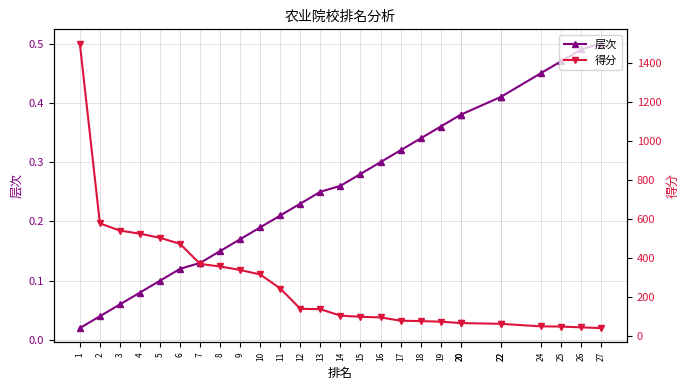

Reading left to right, transcribe all the data shown in this chart.

层次: 0.0	0.0	0.1	0.1	0.1	0.1	0.1	0.1	0.2	0.2	0.2	0.2	0.2	0.3	0.3	0.3	0.3	0.3	0.4	0.4	0.4	0.4	0.4	0.5	0.5	0.5	0.5
得分: 1500.0	578.0	541.0	525.0	504.0	473.0	370.0	357.0	339.0	316.0	244.0	140.0	138.0	105.0	99.0	96.0	79.0	77.0	74.0	67.0	67.0	63.0	63.0	50.0	49.0	45.0	41.0